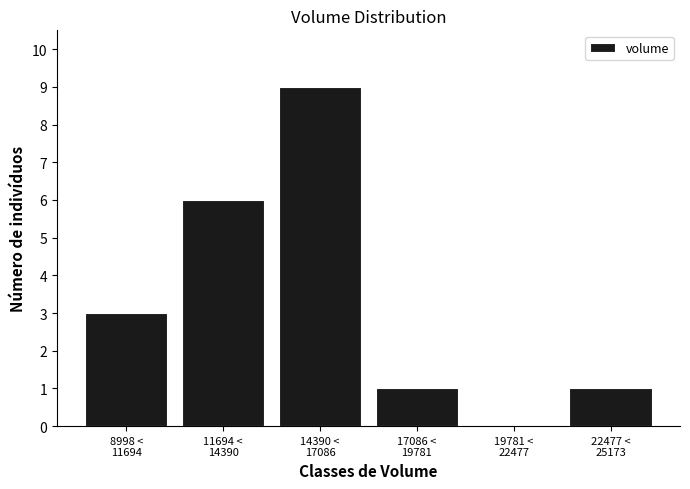

What is the maximum value shown in the chart?

9